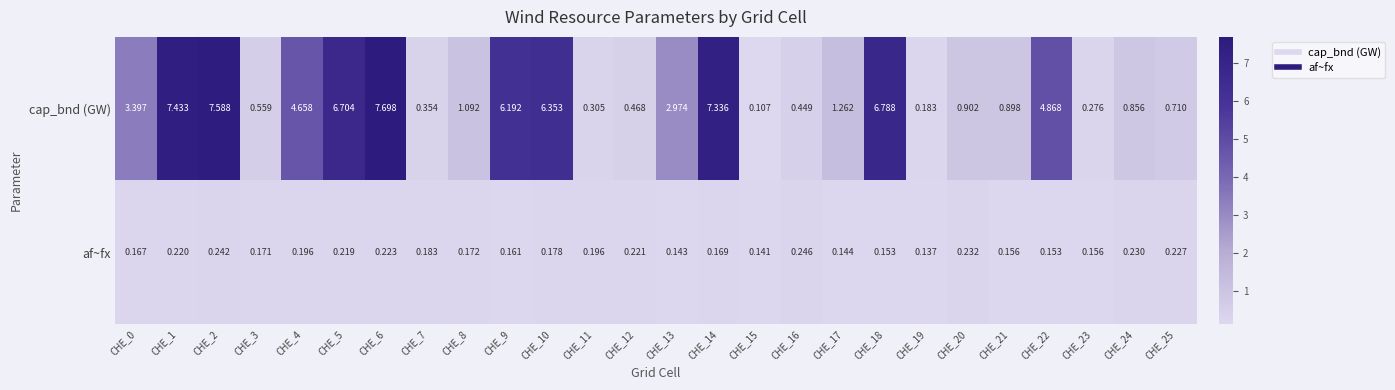

What is the greatest value displayed?

7.7